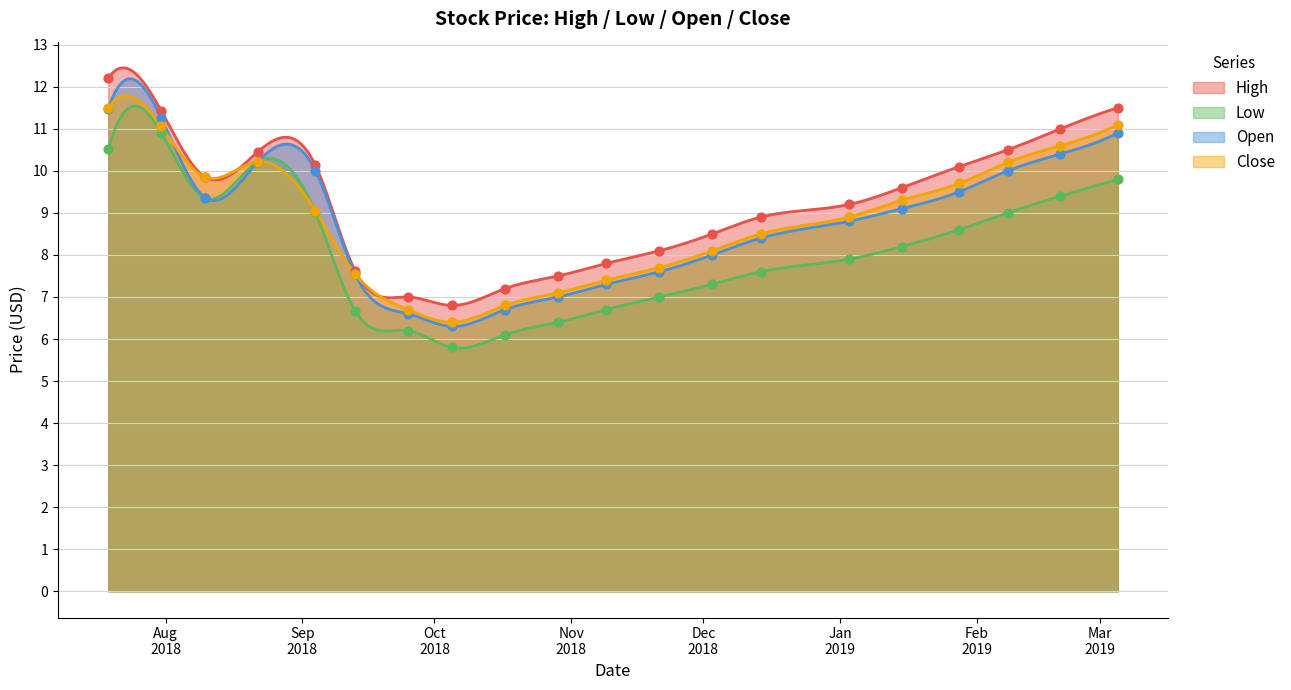

At how many categories does at least one series exceed 8?

14